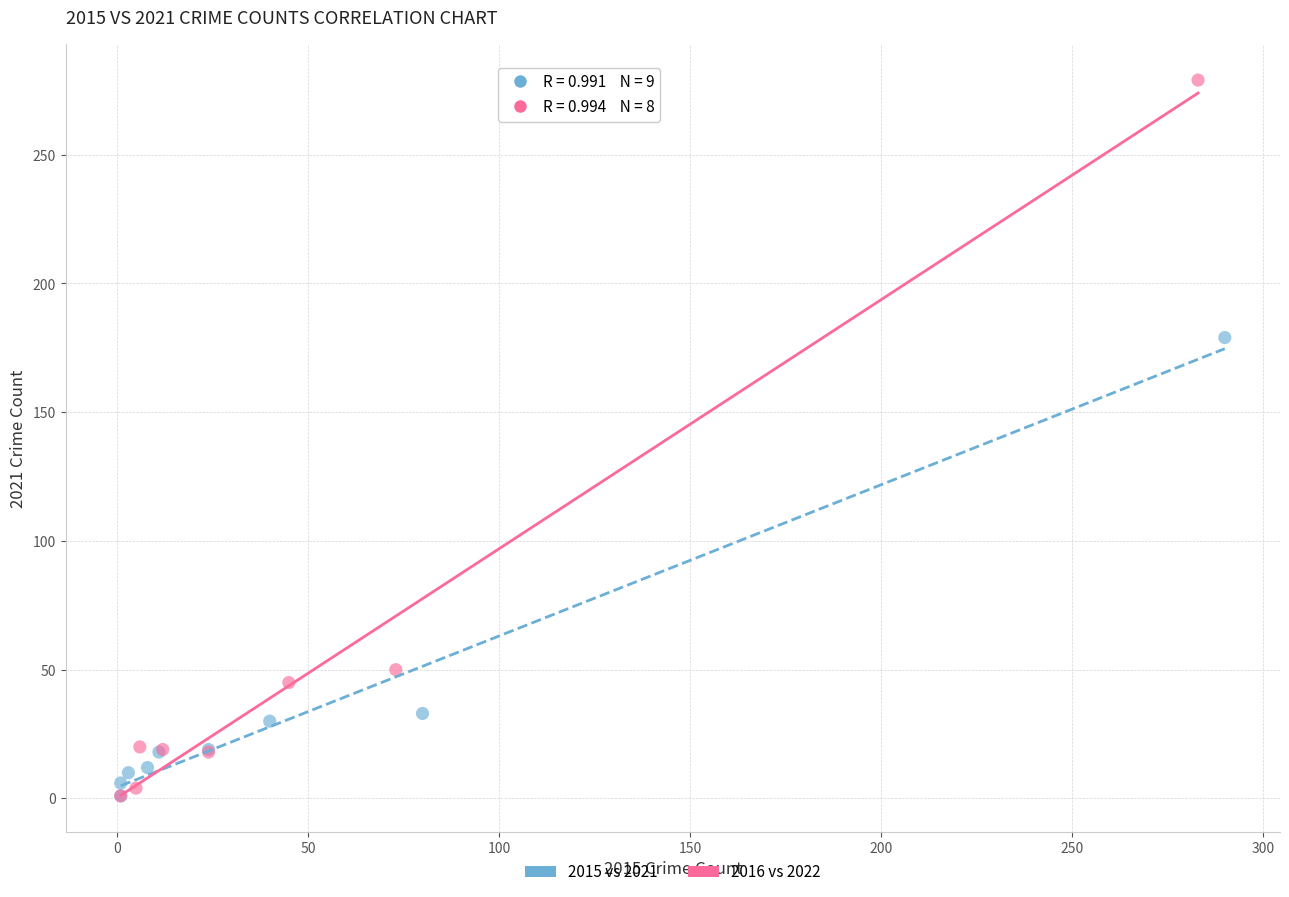

Which series contains the highest Y value?

2016 vs 2022